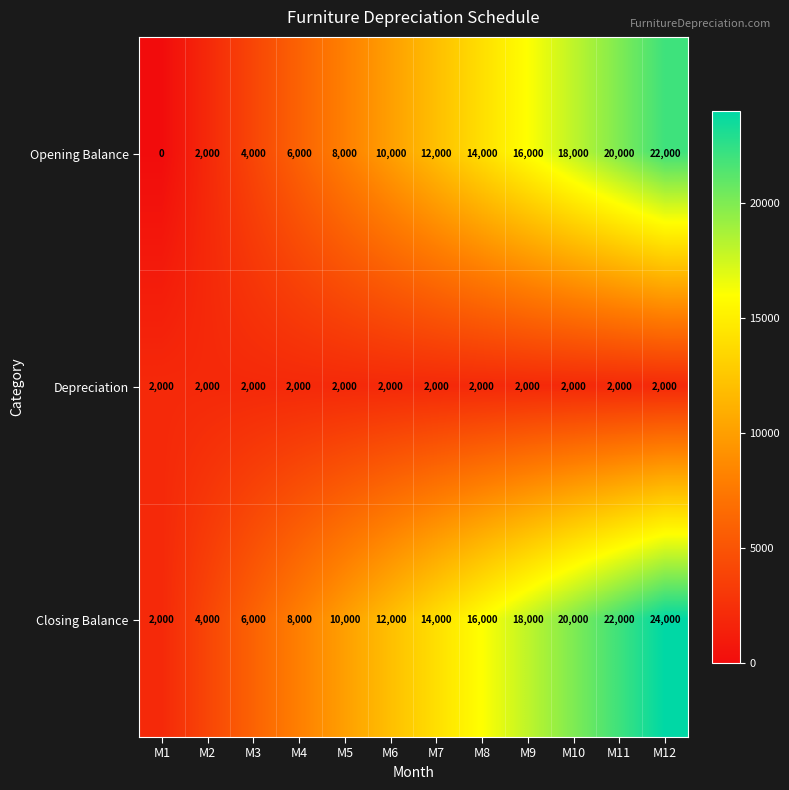

What is the difference between the highest and lowest values at M1?

2000